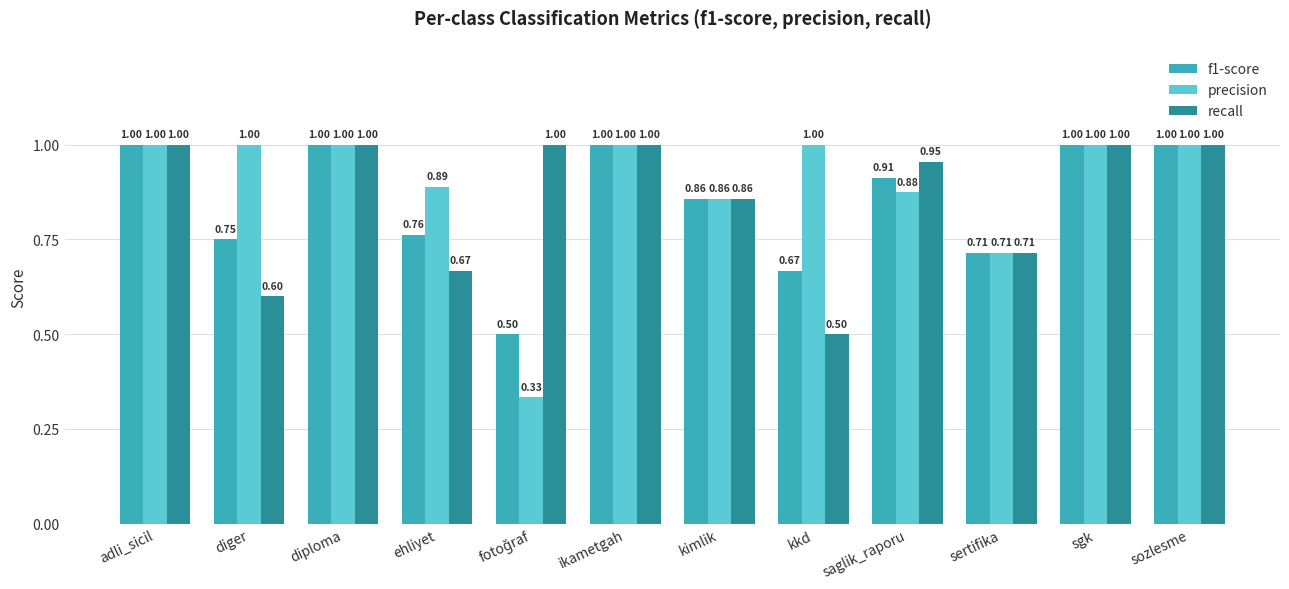

Is the value of f1-score at sertifika greater than the value of precision at diploma?

No